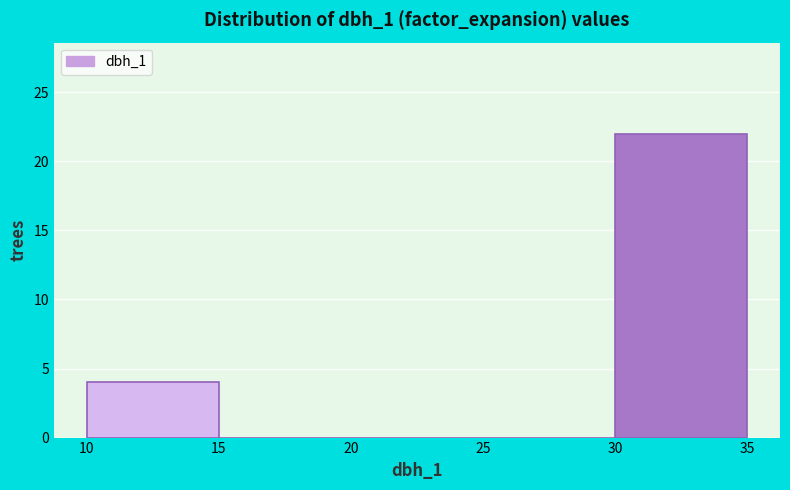

How tall is the bar that spans 10 to 15 on the x-axis? The values are not printed on the chart, so give them approximately, as read against the axis.

4